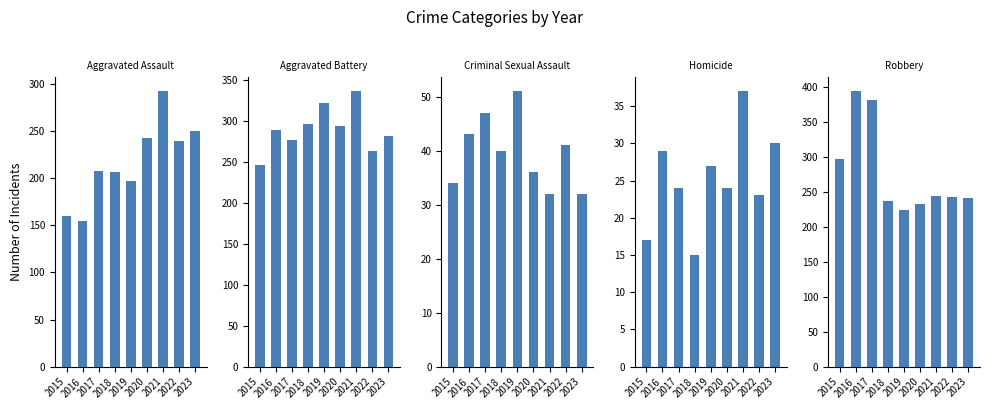

List the series in order of their peak value, lowest first.

Homicide, Criminal Sexual Assault, Aggravated Assault, Aggravated Battery, Robbery